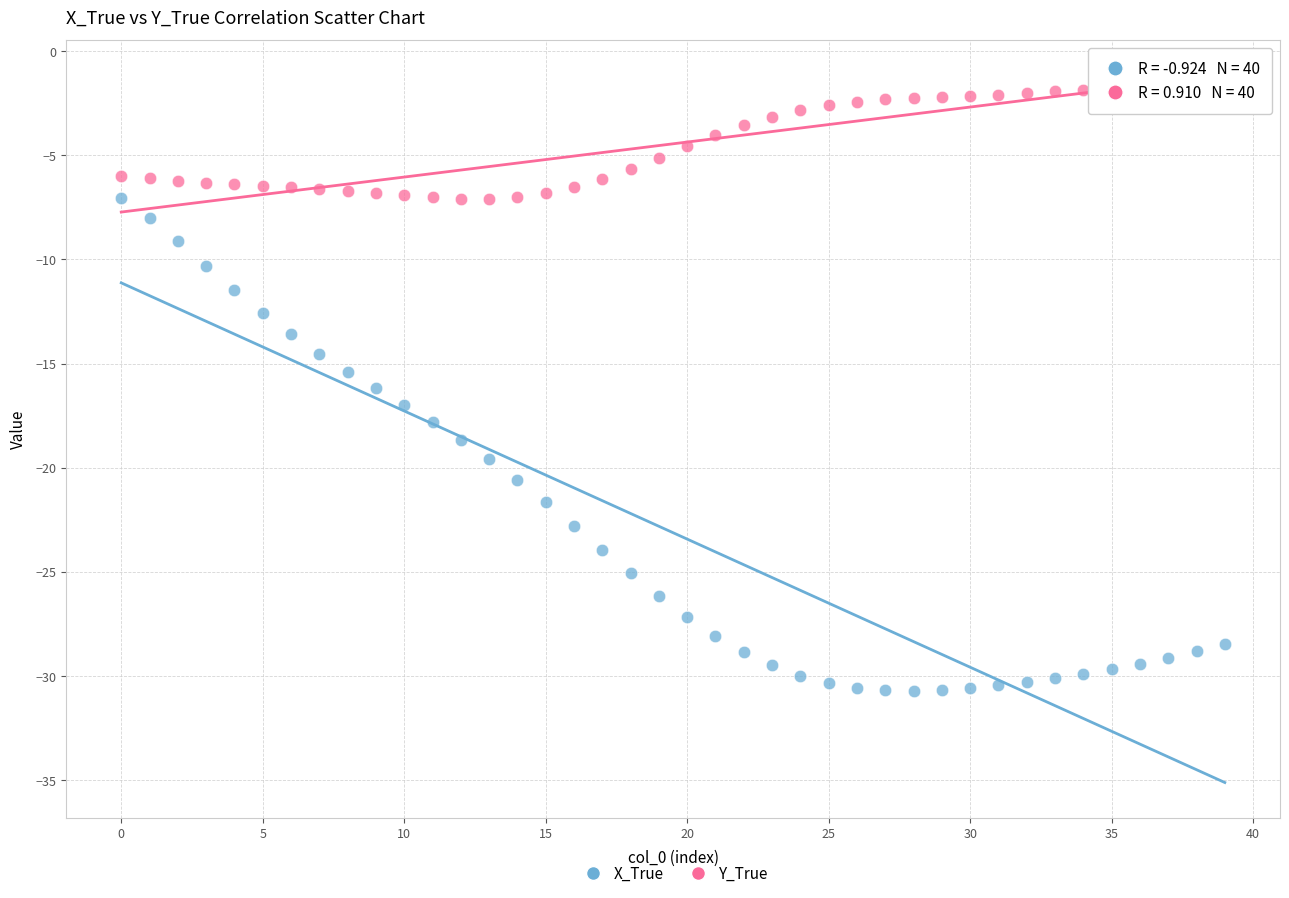

Which series has the widest spread of Y values?

X_True